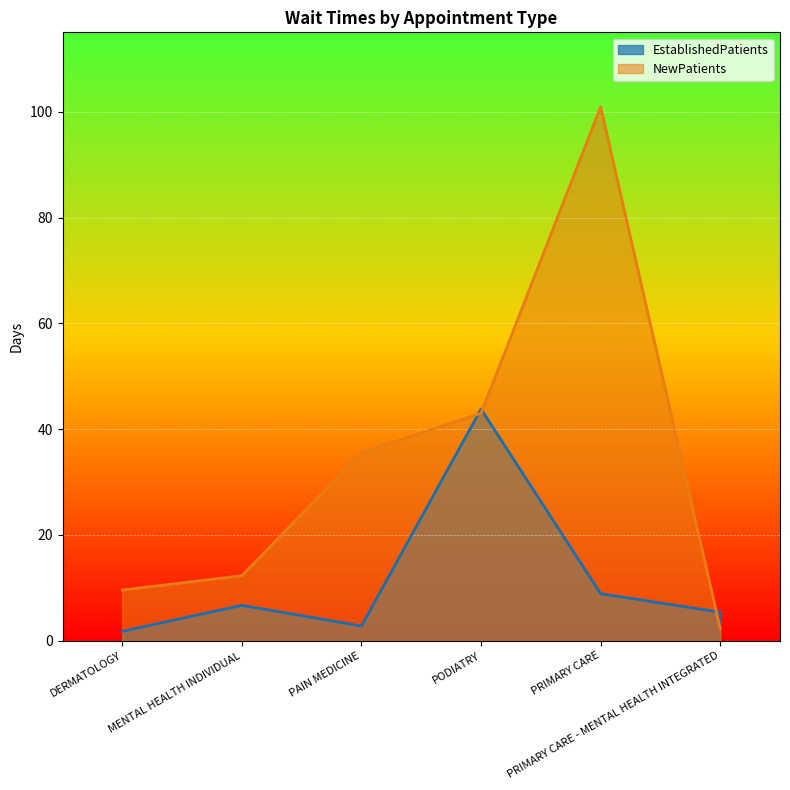

Where is EstablishedPatients nearest to the value 22?

PRIMARY CARE